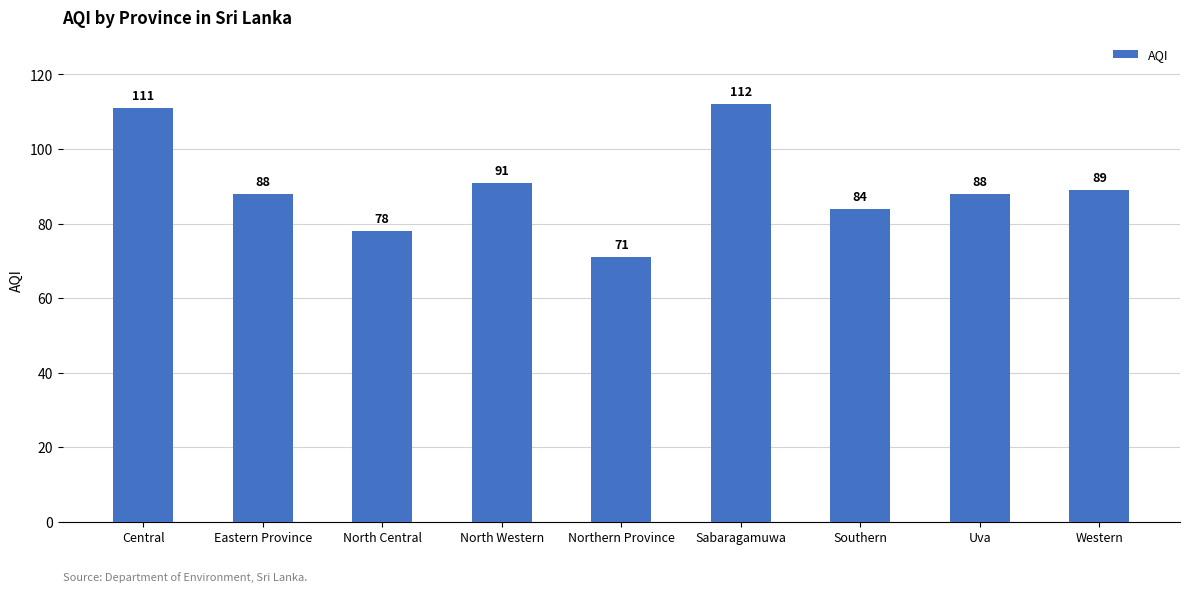

What is the maximum value shown in the chart?

112